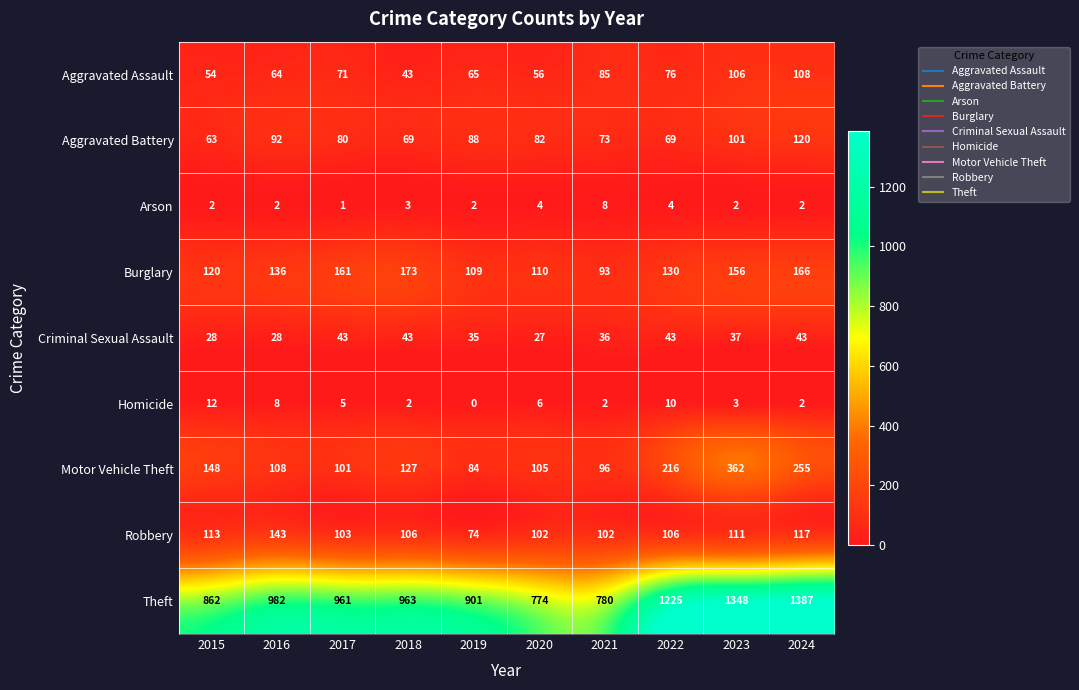

What is the sum of all Aggravated Battery values?

837